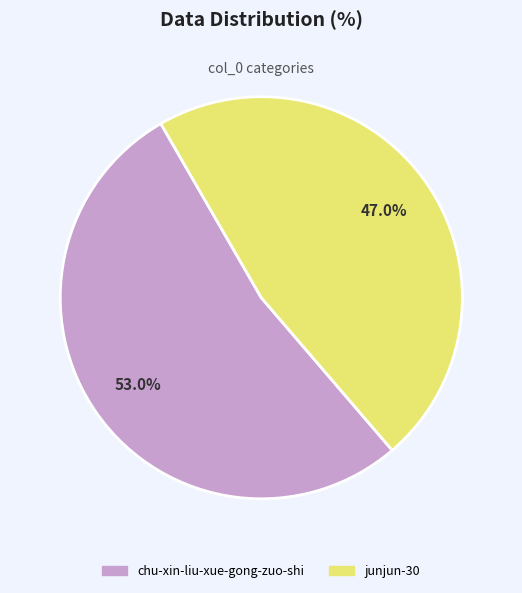

True or false: junjun-30 accounts for 47% of the total.

True